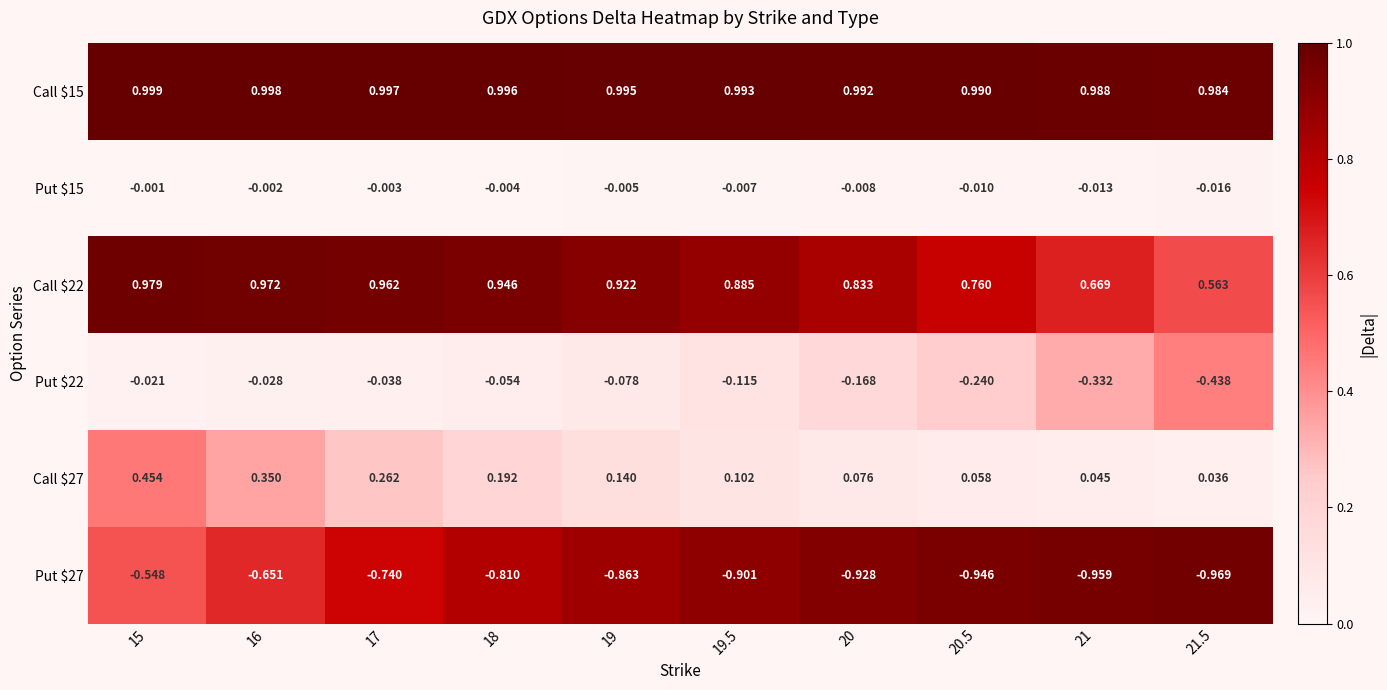

What is the maximum value shown in the chart?

1.0